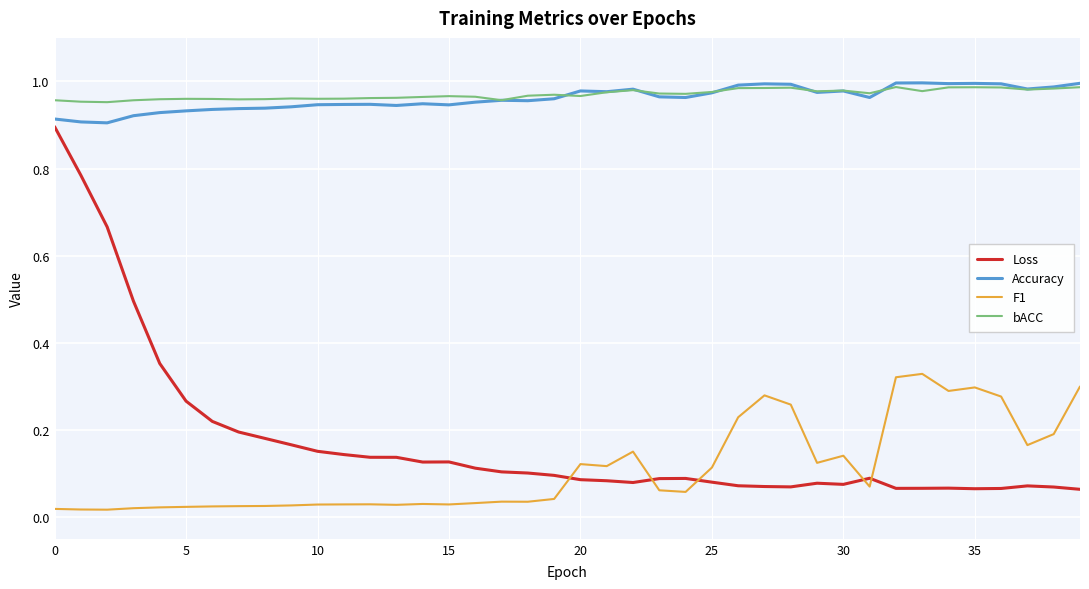

True or false: Accuracy and F1 cross at least once.

False